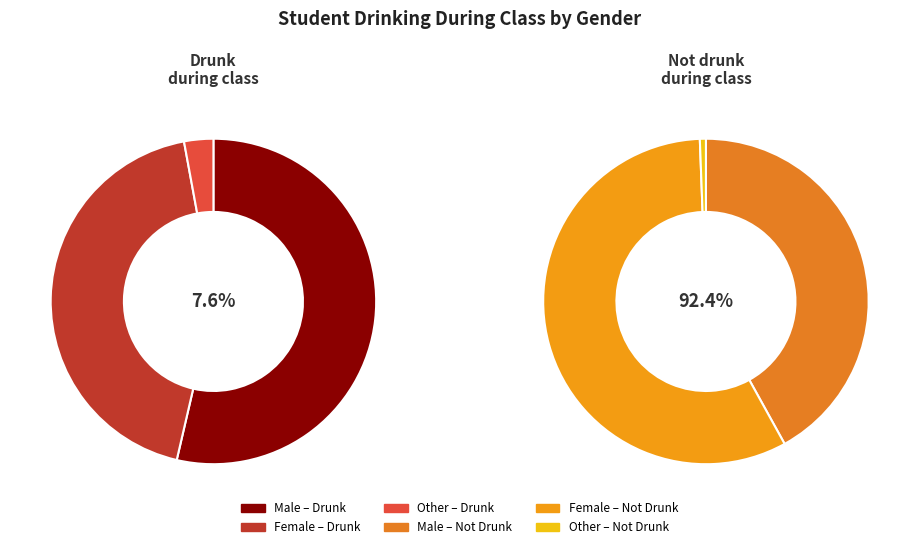

Rank the series at Not I have been drunk during class from lowest to highest value.

Other, Male, Female